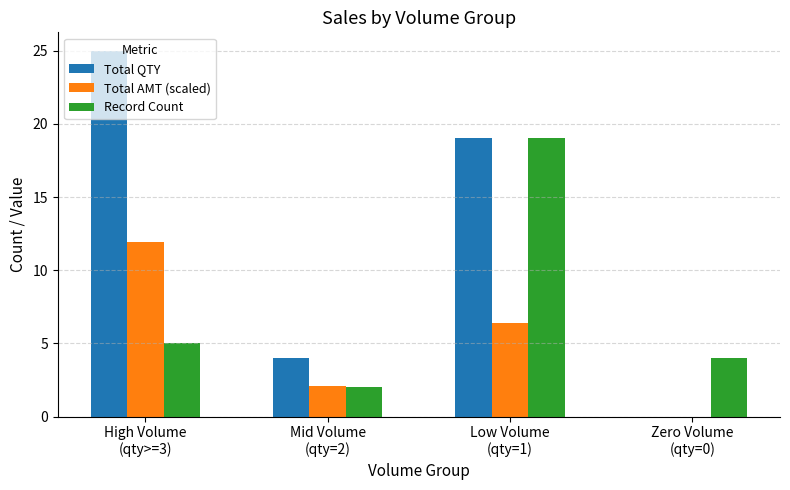

At which label does Total AMT (scaled) reach its peak?

High Volume
(qty>=3)